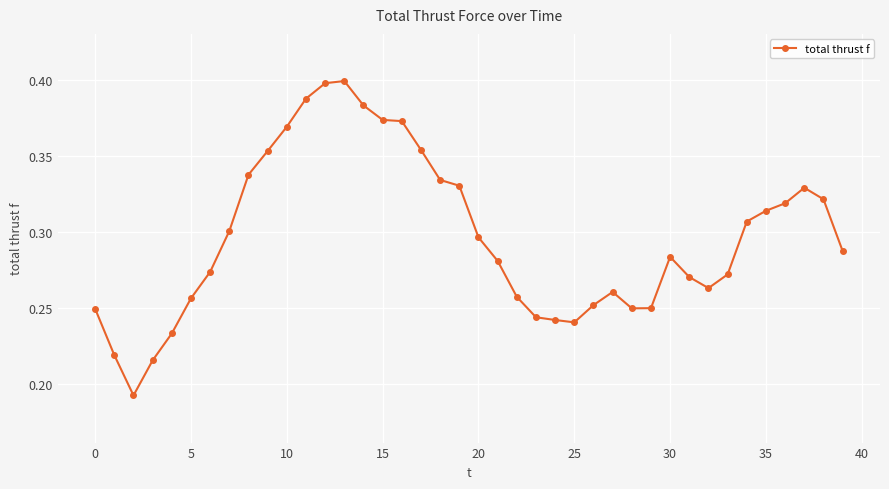

What is the sum of all values?

11.9